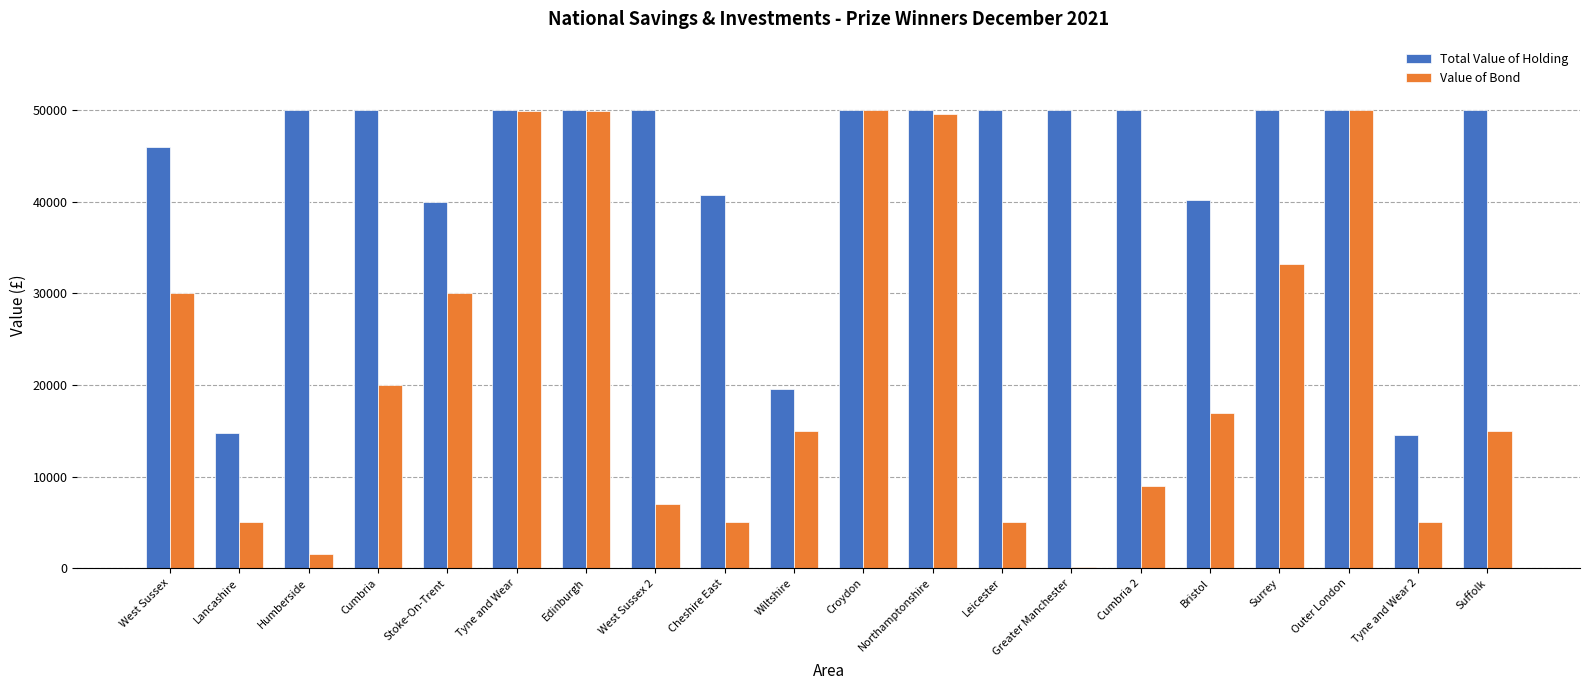

What is the total value across all series at Tyne and Wear?

99900